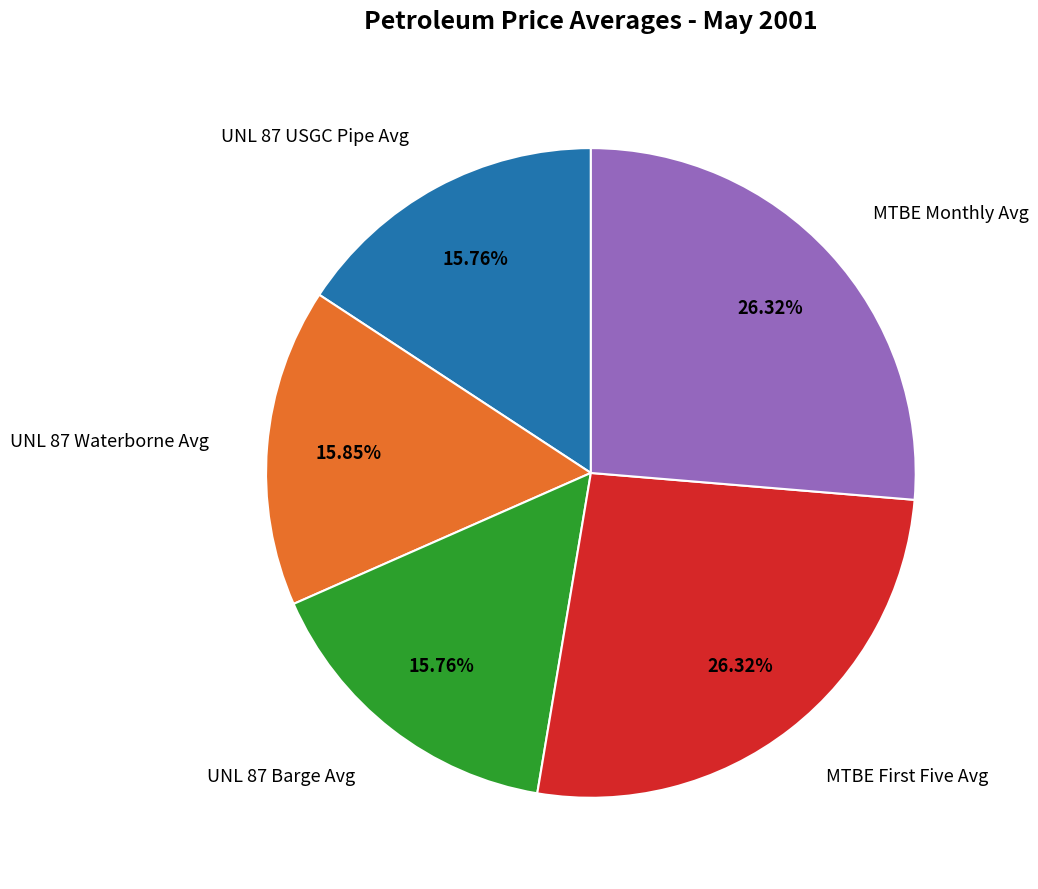

Between UNL 87 Barge Avg and MTBE Monthly Avg, which is larger?

MTBE Monthly Avg